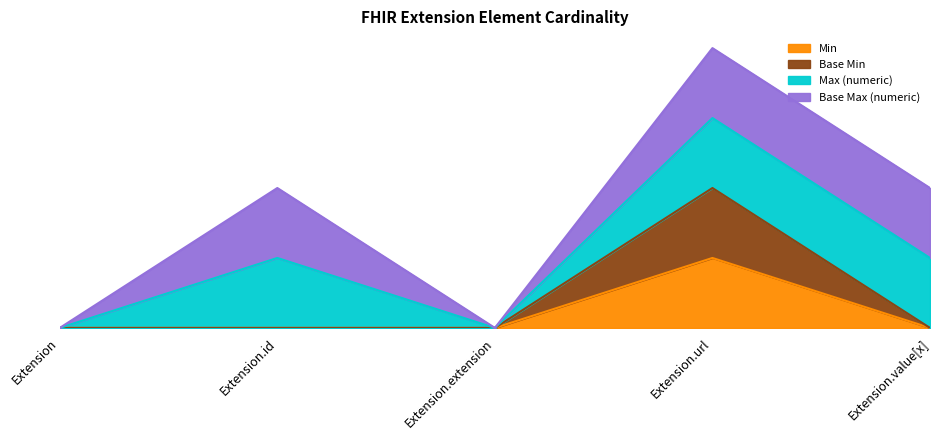

Which label corresponds to the largest value in the chart?

Extension.url